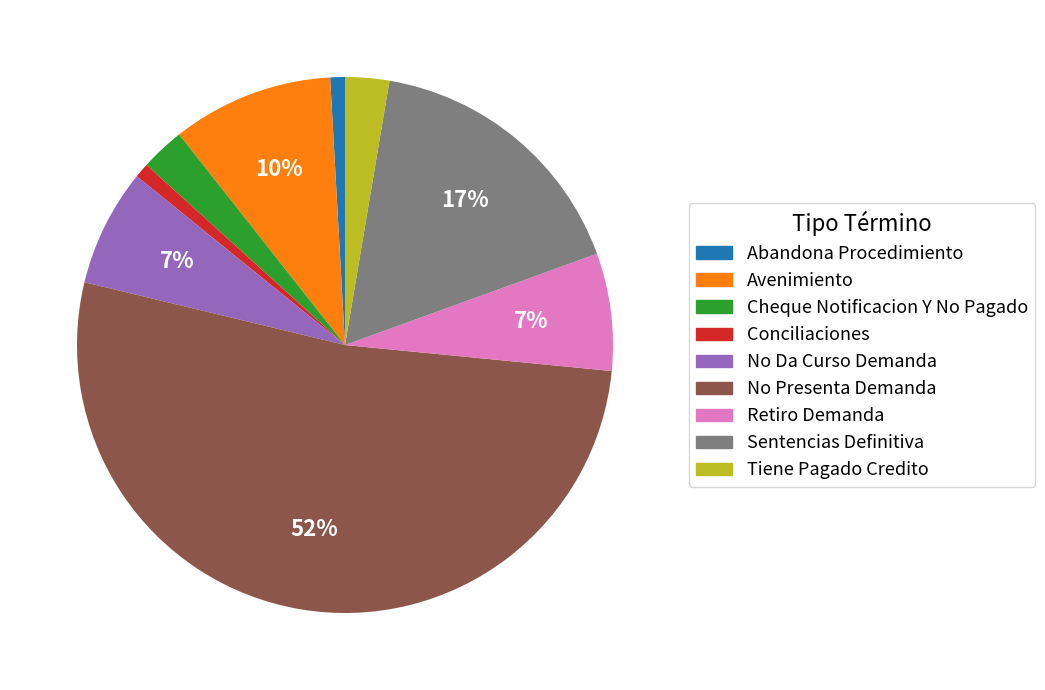

Which has a higher value, Tiene Pagado Credito or No Presenta Demanda?

No Presenta Demanda